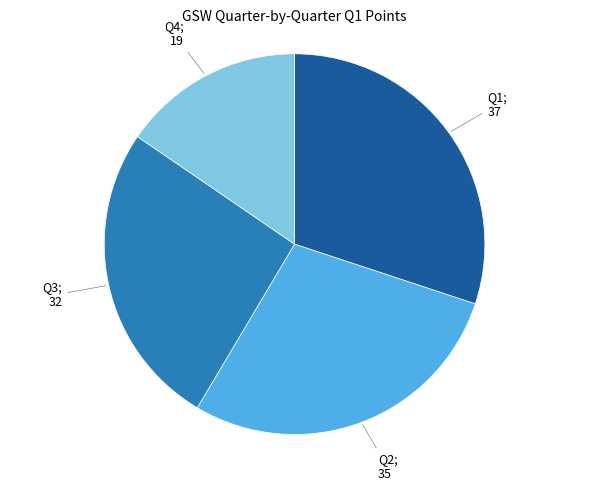

Is there a majority slice in this chart?

No